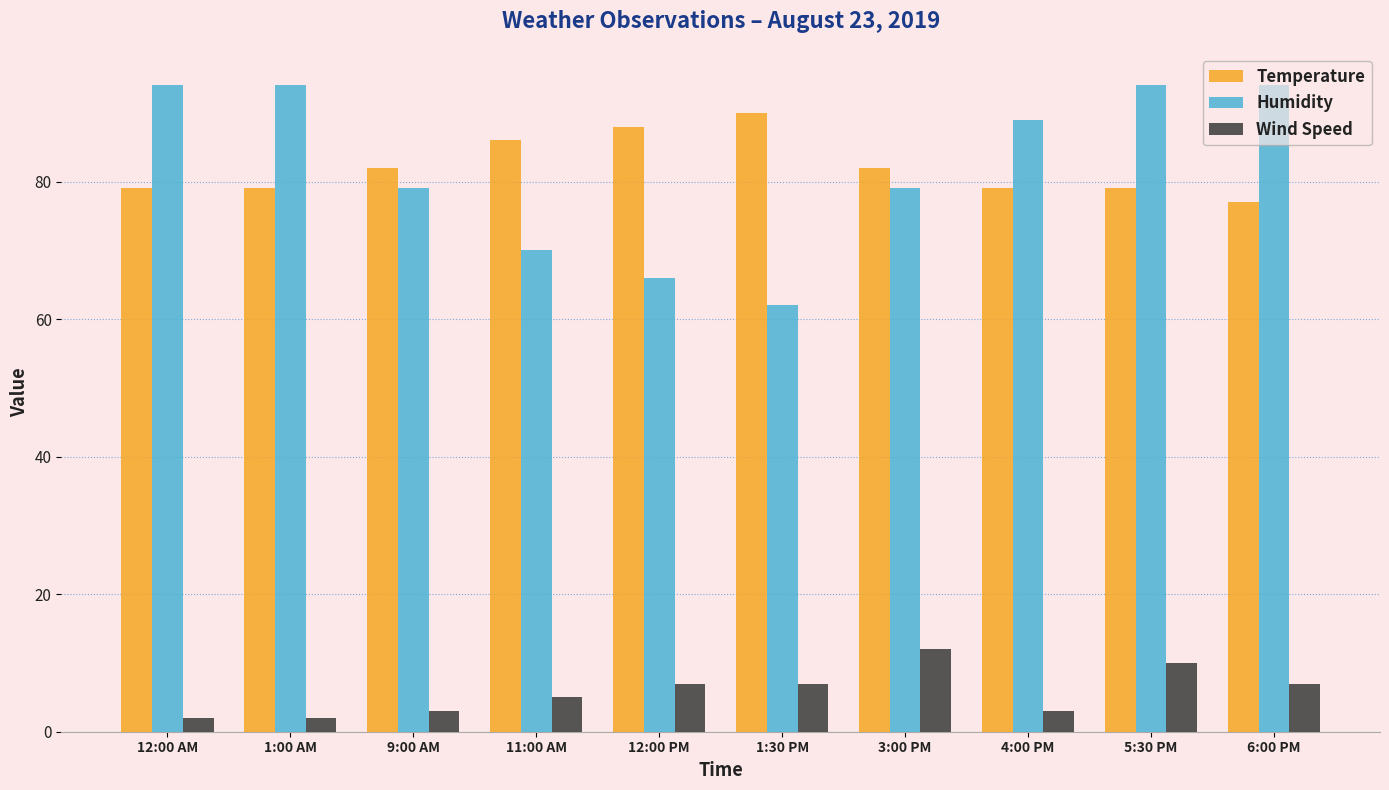

What is the maximum value shown in the chart?

94